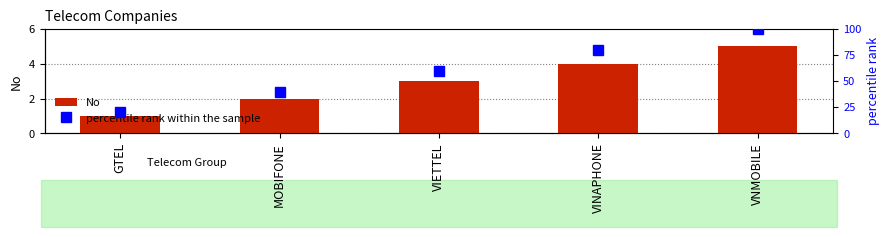

At which category does the chart reach its peak across all series?

VNMOBILE